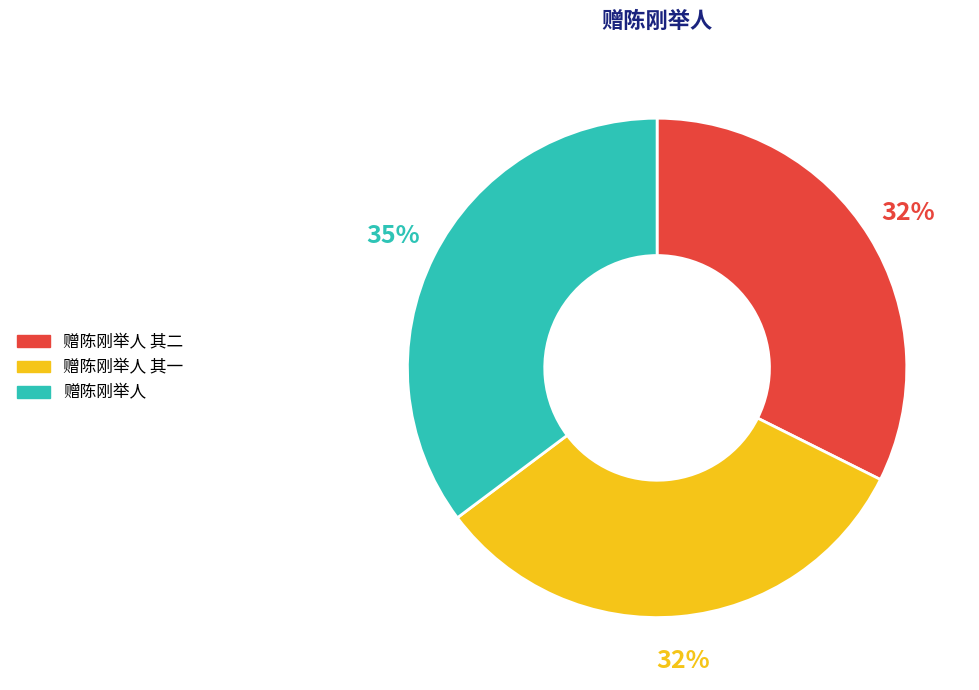

Does any single category account for the majority?

No